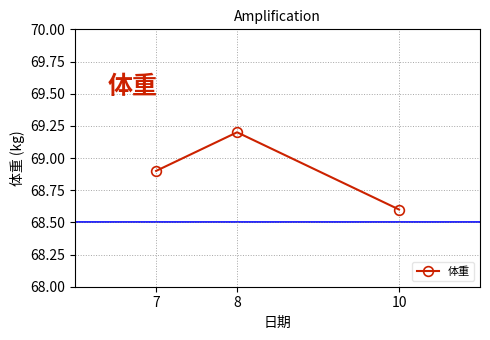

What is the maximum value shown in the chart?

69.2